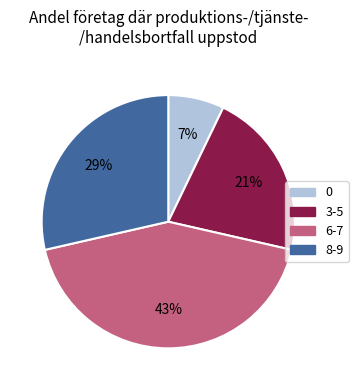

Is there any slice that represents more than half of the pie?

No